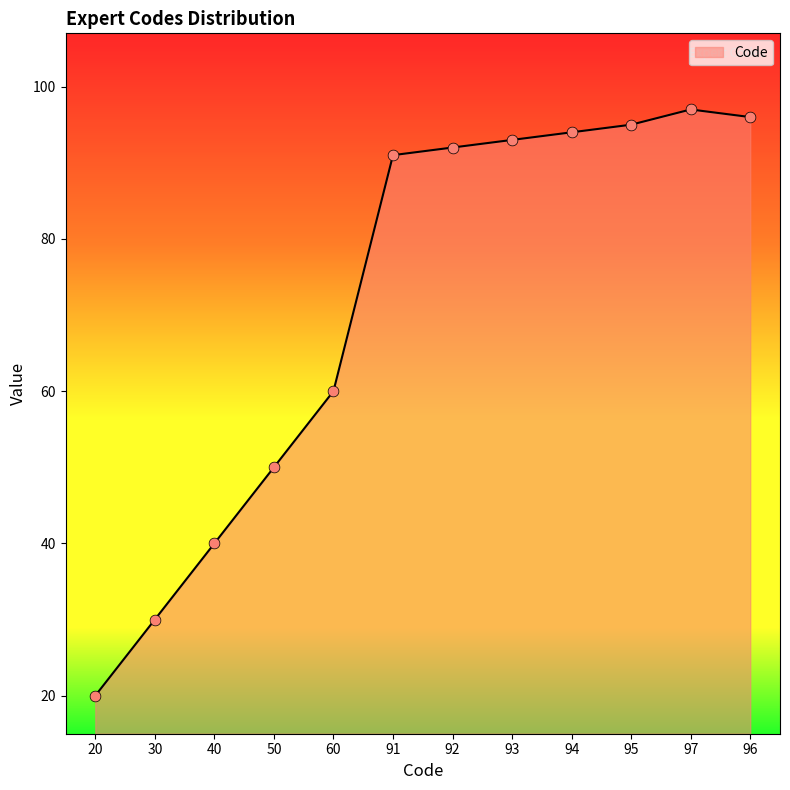

Between 30 and 97, which is larger?

97